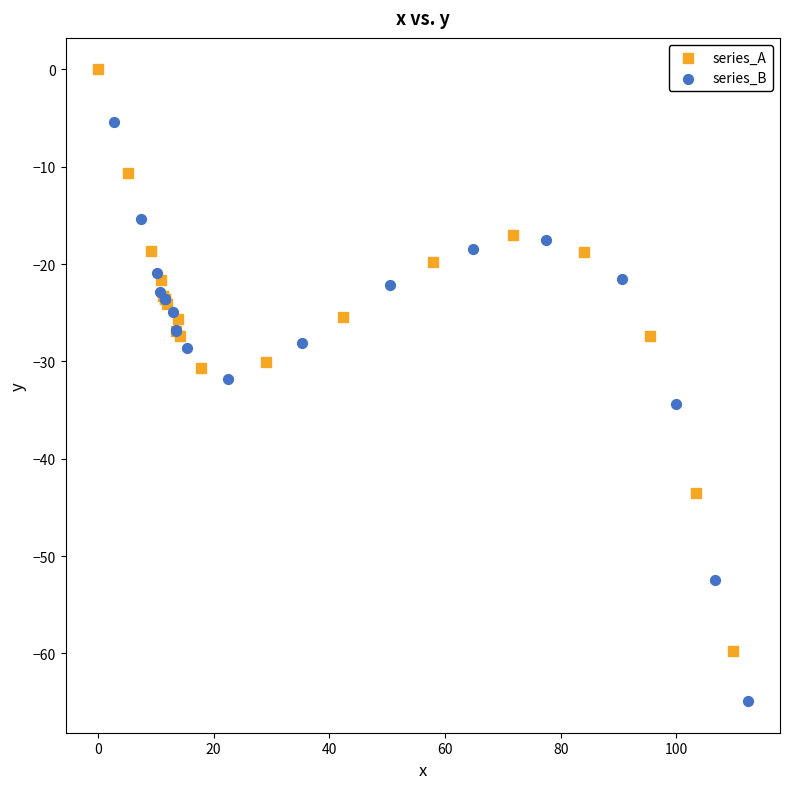

Which series contains the highest Y value?

series_A